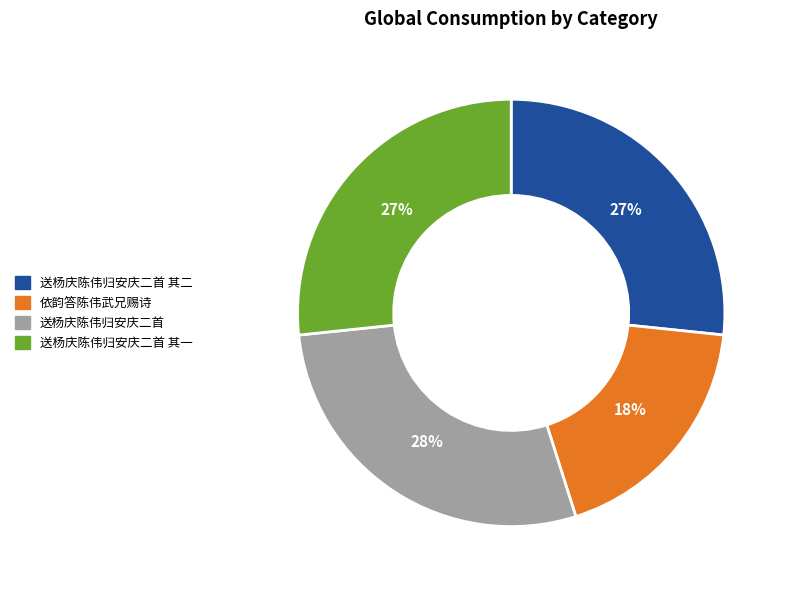

To the nearest percent, what is the combined percentage of 送杨庆陈伟归安庆二首 and 送杨庆陈伟归安庆二首 其一?

55%